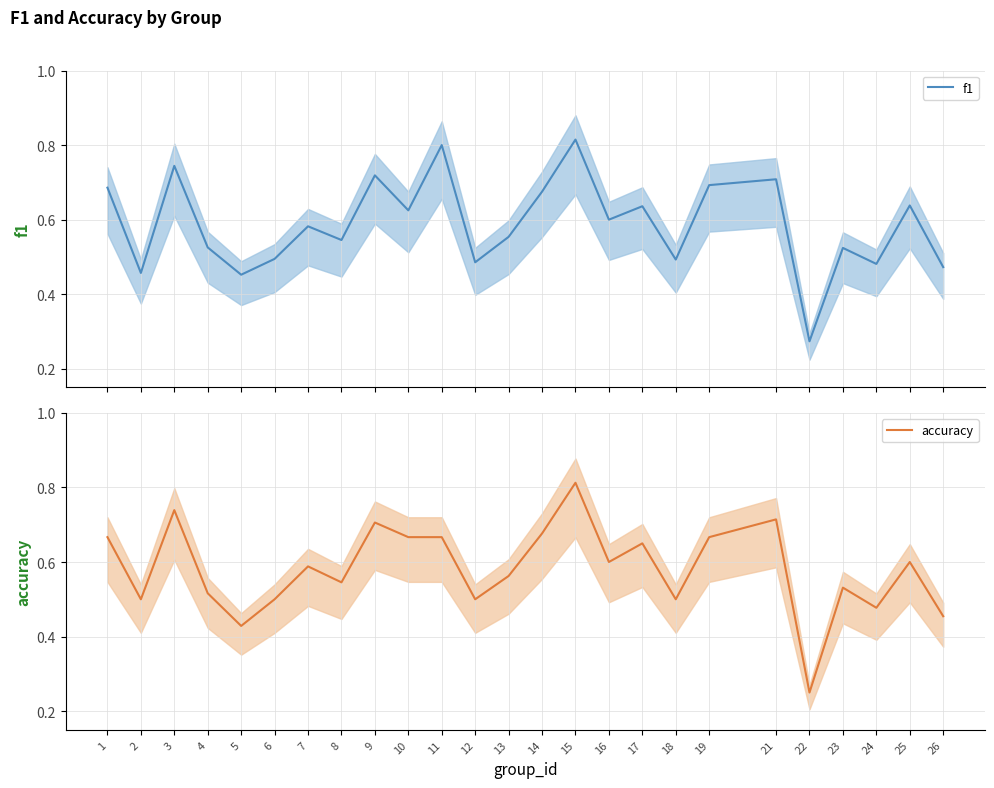

What is the sum of all f1 values?

14.7